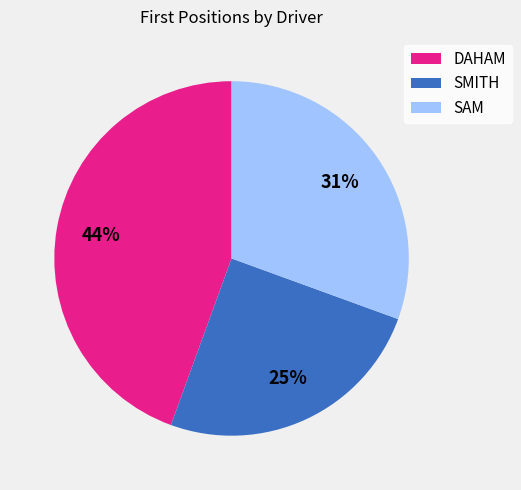

What percentage is the DAHAM slice, to the nearest percent?

44%